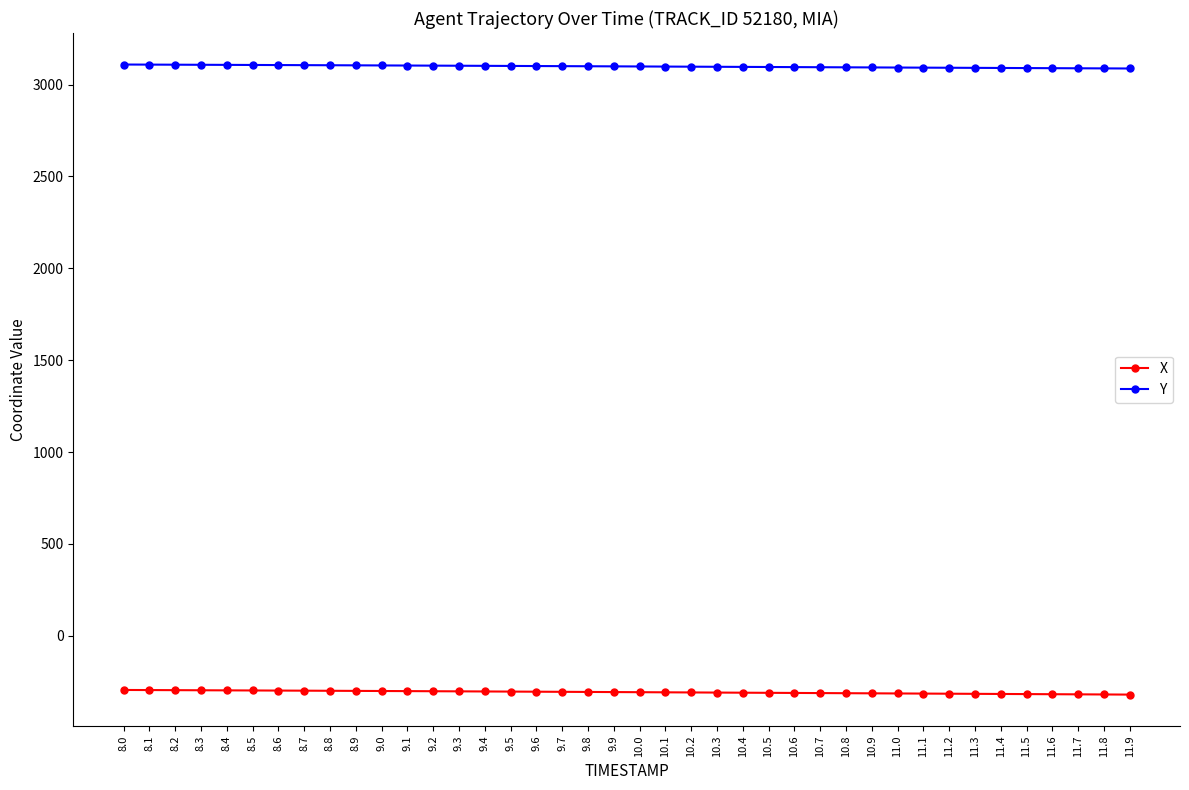

What is the maximum value for Y?

3109.2